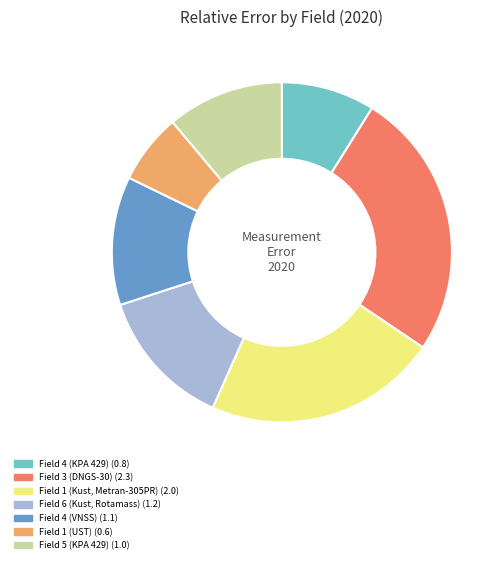

Count the number of slices in the pie.

7